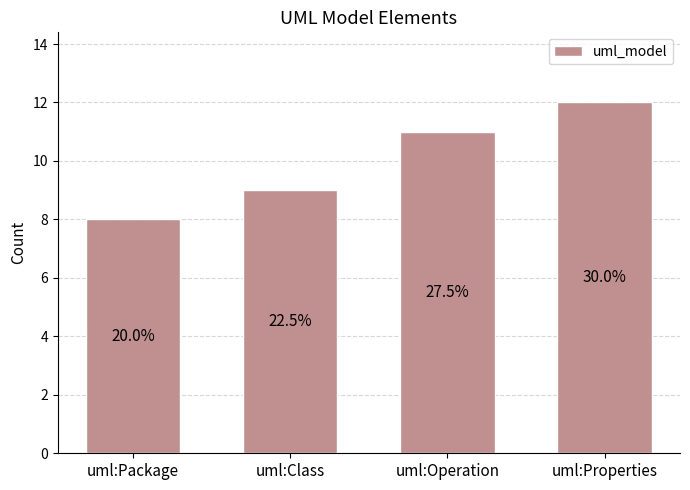

Between uml:Class and uml:Operation, which is larger?

uml:Operation